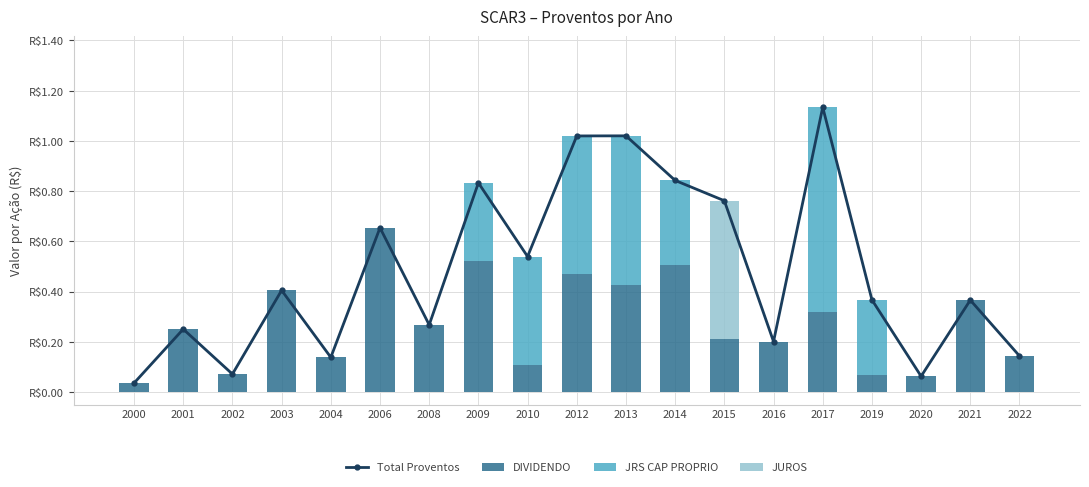

Reading left to right, what are all the values shown in this chart?

Total Proventos: 2000=0.0	2001=0.3	2002=0.1	2003=0.4	2004=0.1	2006=0.7	2008=0.3	2009=0.8	2010=0.5	2012=1.0	2013=1.0	2014=0.8	2015=0.8	2016=0.2	2017=1.1	2019=0.4	2020=0.1	2021=0.4	2022=0.1
DIVIDENDO: 2000=0.0	2001=0.3	2002=0.1	2003=0.4	2004=0.1	2006=0.7	2008=0.3	2009=0.5	2010=0.1	2012=0.5	2013=0.4	2014=0.5	2015=0.2	2016=0.2	2017=0.3	2019=0.1	2020=0.1	2021=0.4	2022=0.1
JRS CAP PROPRIO: 2000=0.0	2001=0.0	2002=0.0	2003=0.0	2004=0.0	2006=0.0	2008=0.0	2009=0.3	2010=0.4	2012=0.5	2013=0.6	2014=0.3	2015=0.0	2016=0.0	2017=0.8	2019=0.3	2020=0.0	2021=0.0	2022=0.0
JUROS: 2000=0.0	2001=0.0	2002=0.0	2003=0.0	2004=0.0	2006=0.0	2008=0.0	2009=0.0	2010=0.0	2012=0.0	2013=0.0	2014=0.0	2015=0.6	2016=0.0	2017=0.0	2019=0.0	2020=0.0	2021=0.0	2022=0.0